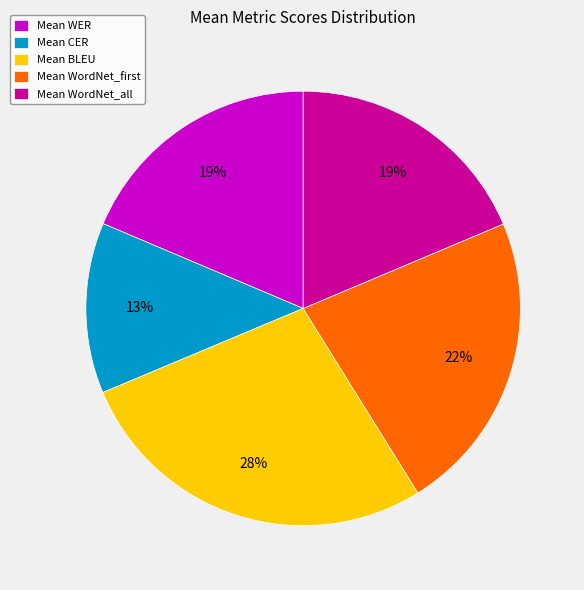

Count the number of slices in the pie.

5